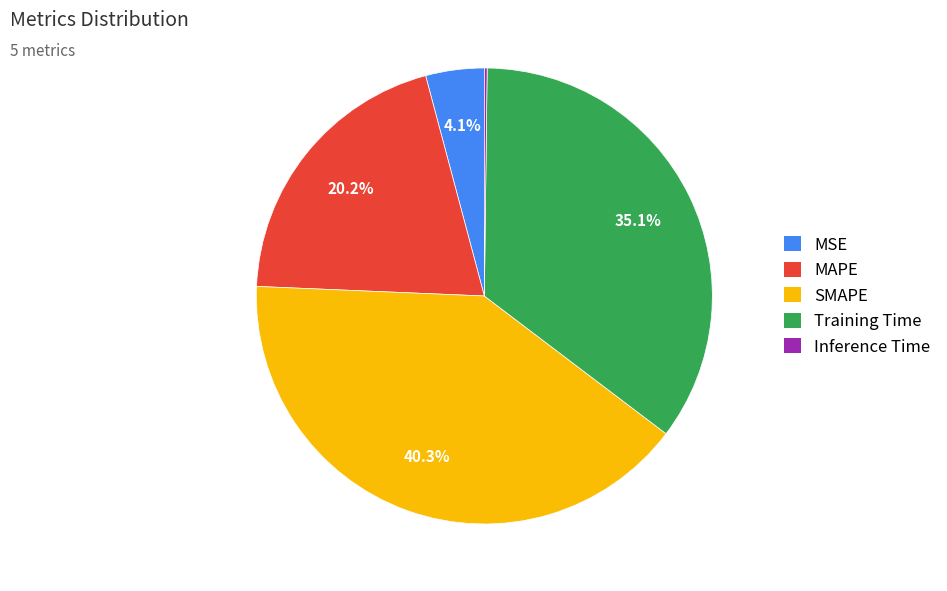

Which category has the biggest portion of the pie?

SMAPE